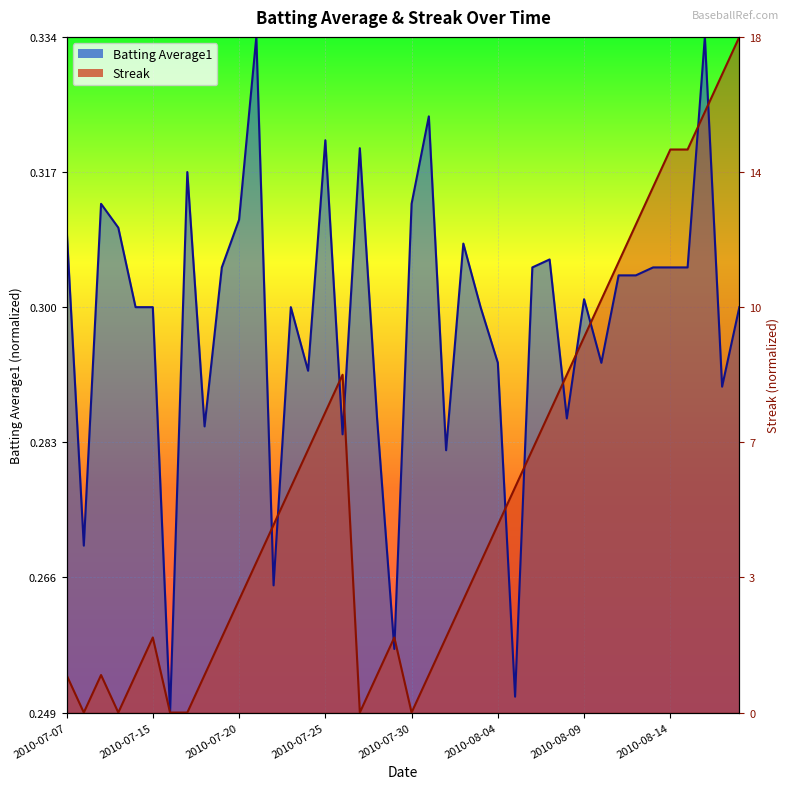

Does the chart display data point markers on the line(s)?

No